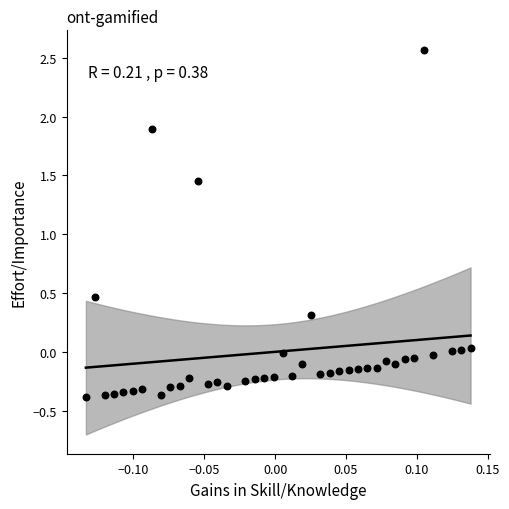

What is the range of Y values (max minus min)?

3.0